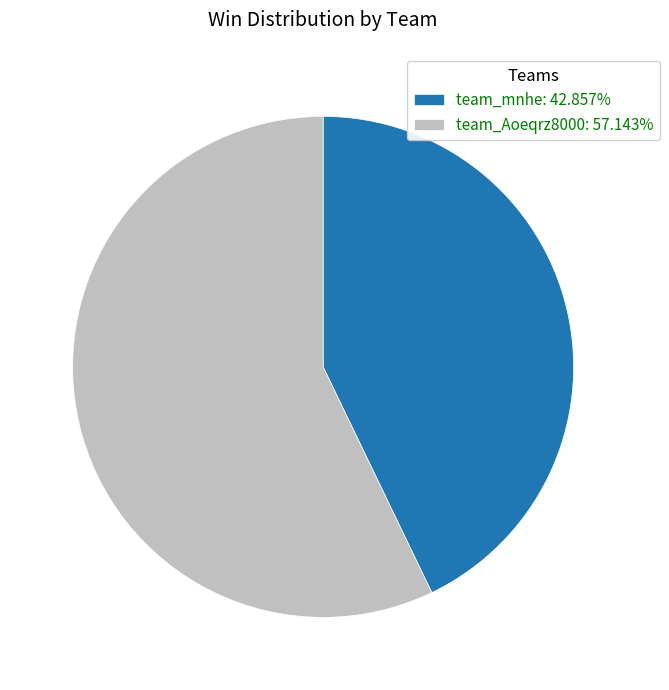

Count the number of slices in the pie.

2